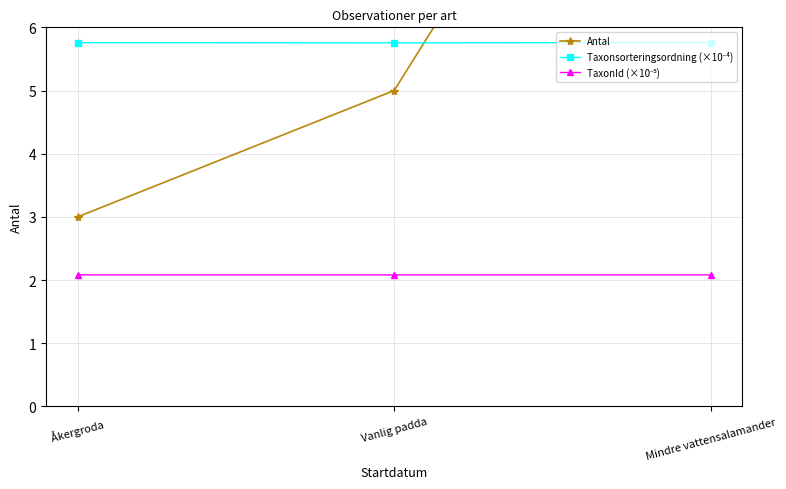

True or false: Taxonsorteringsordning (×10⁻⁴) has a value of 8.7 at Mindre vattensalamander.

False